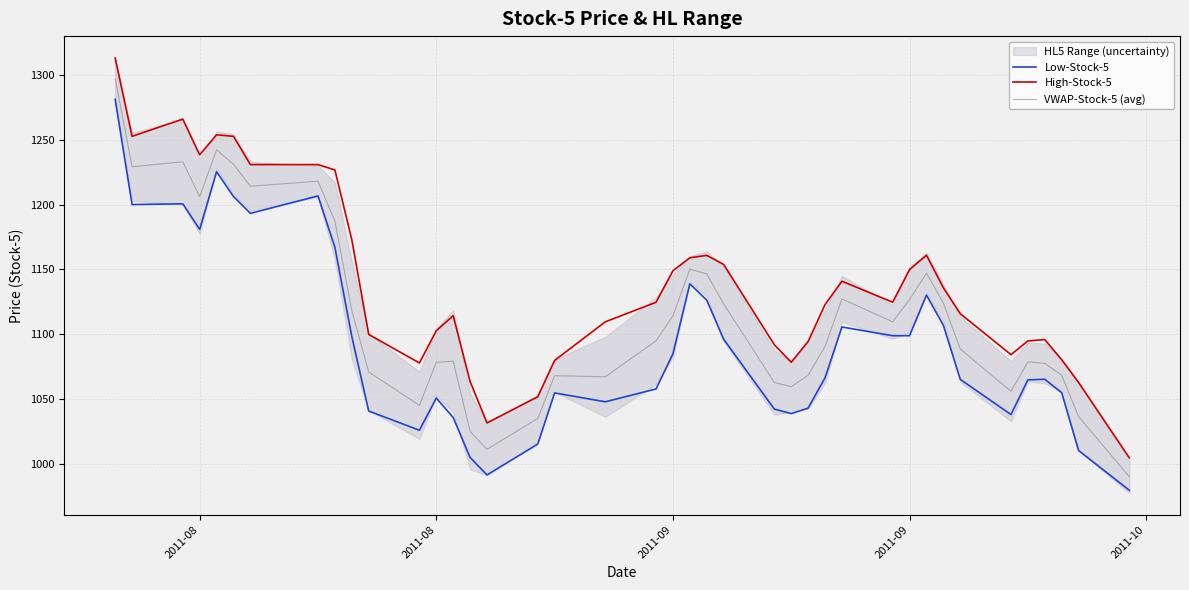

Count the number of categories in the chart.

40